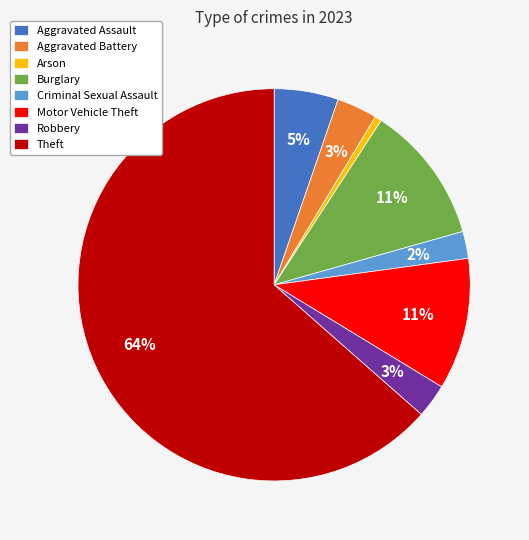

Is Robbery the majority of the pie?

No